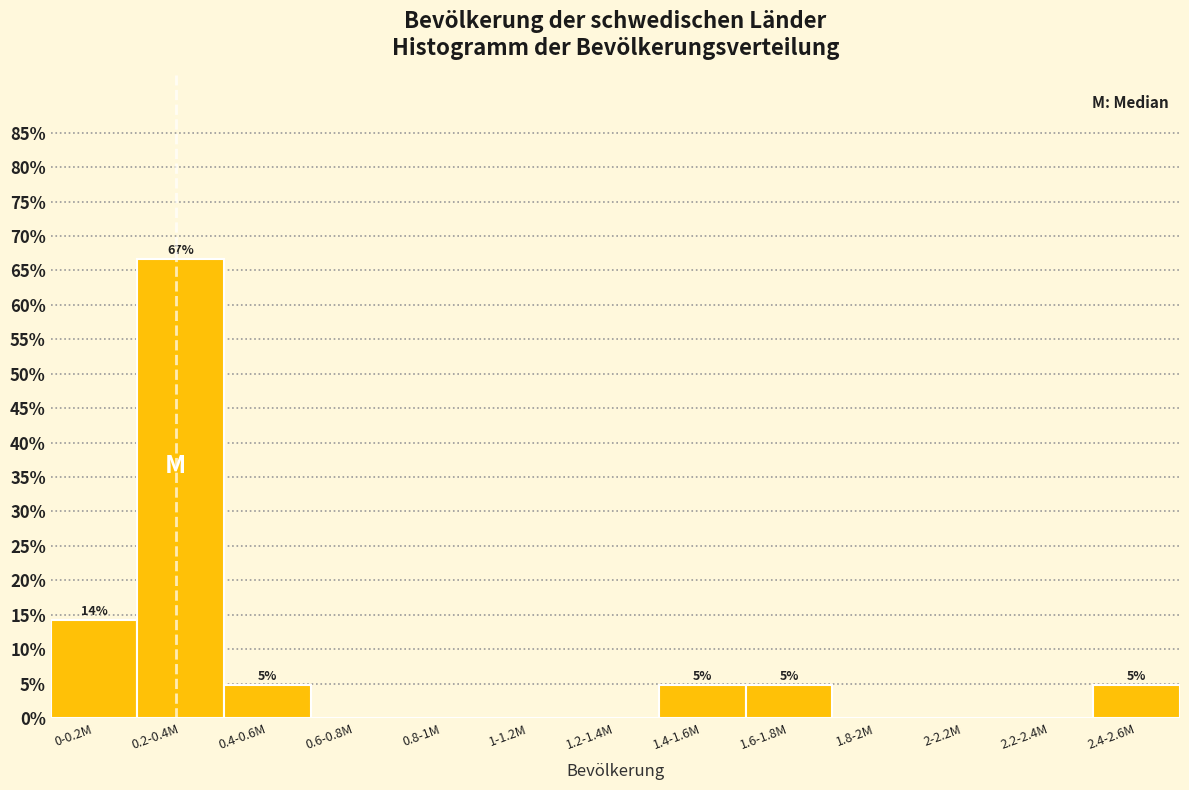

Reading left to right, what are all the values shown in this chart?

0-0.2M=14.3	0.2-0.4M=66.7	0.4-0.6M=4.8	0.6-0.8M=0.0	0.8-1M=0.0	1-1.2M=0.0	1.2-1.4M=0.0	1.4-1.6M=4.8	1.6-1.8M=4.8	1.8-2M=0.0	2-2.2M=0.0	2.2-2.4M=0.0	2.4-2.6M=4.8